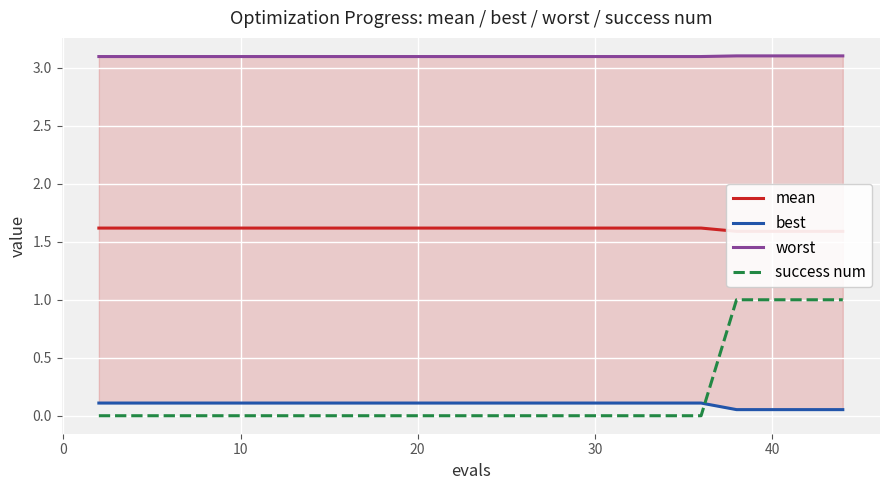

Rank the series by their maximum value, from highest to lowest.

worst, mean, success num, best